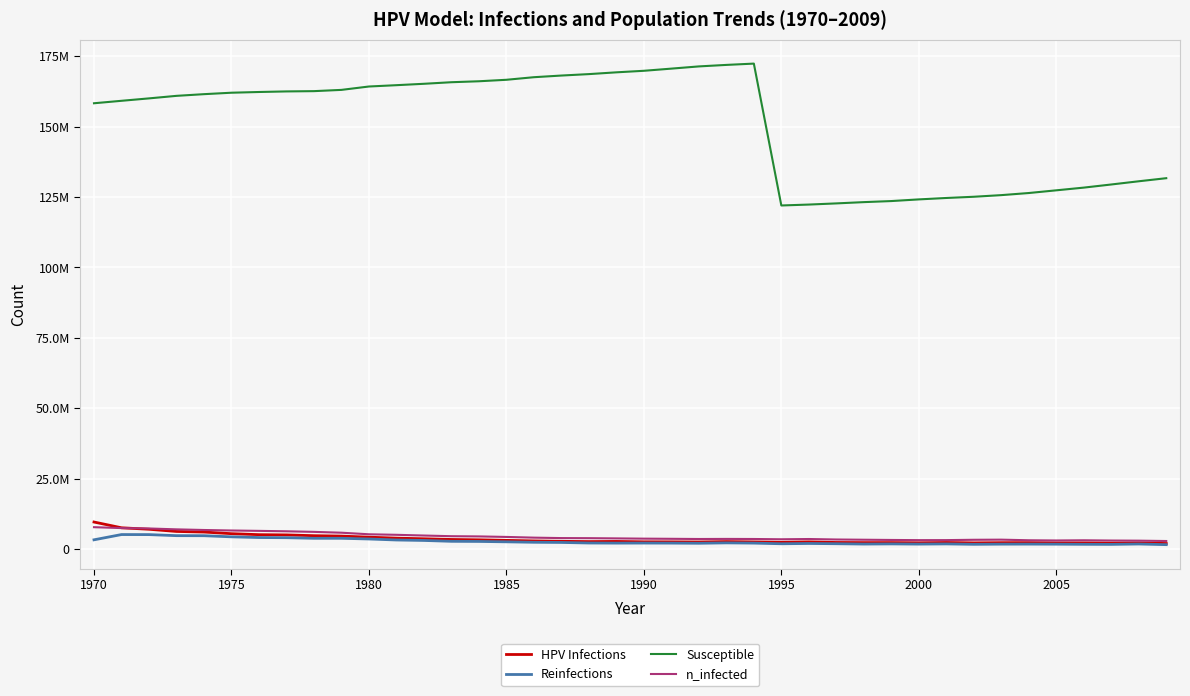

What are all the series names shown in the legend?

HPV Infections, Reinfections, Susceptible, n_infected